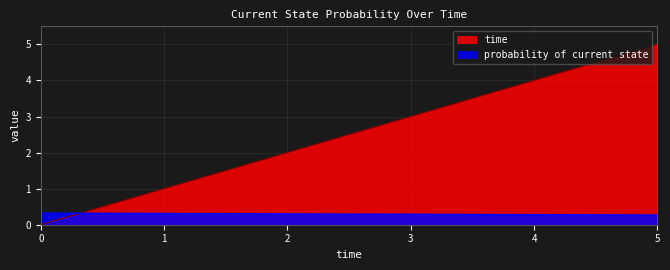

What are all the series names shown in the legend?

time, probability of current state